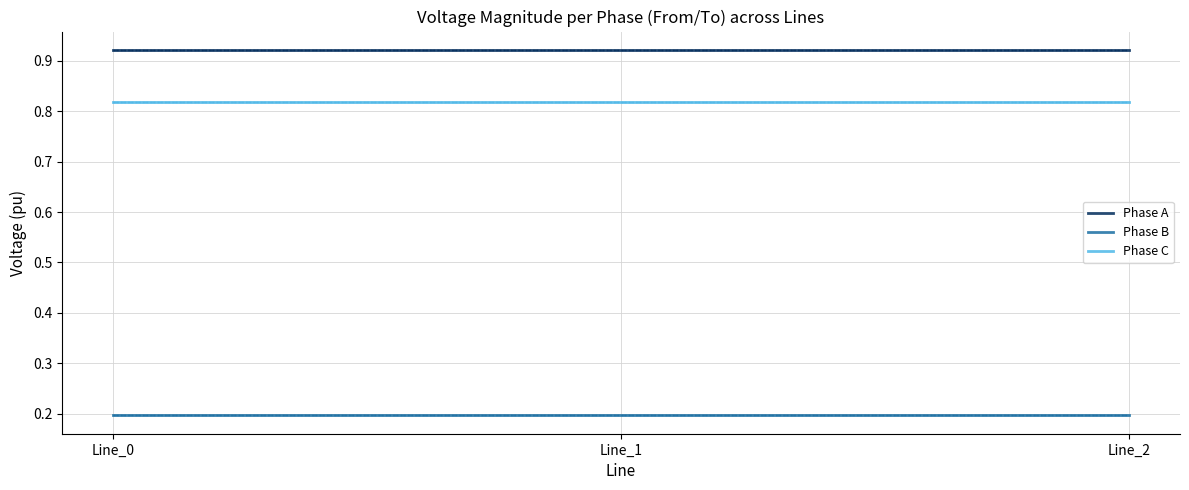

Does the chart display data point markers on the line(s)?

No